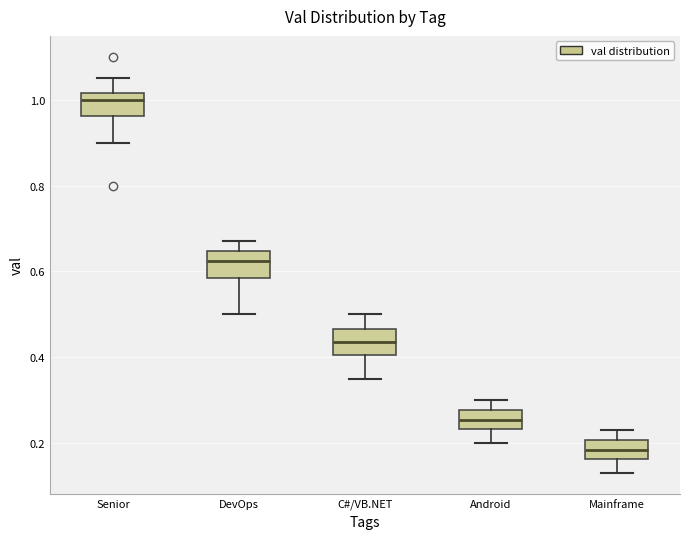

Reading left to right, transcribe this box plot: for each box, give where its median line is, the range the box spans, and where its two whiskers end, as read against the y-axis. The values are not printed on the chart, so give them approximately, as read against the axis.

Senior: median 1.00, box 0.96 to 1.02, whiskers 0.90 to 1.06
DevOps: median 0.62, box 0.58 to 0.64, whiskers 0.50 to 0.68
C#/VB.NET: median 0.44, box 0.40 to 0.46, whiskers 0.36 to 0.50
Android: median 0.26, box 0.24 to 0.28, whiskers 0.20 to 0.30
Mainframe: median 0.18, box 0.16 to 0.20, whiskers 0.14 to 0.24